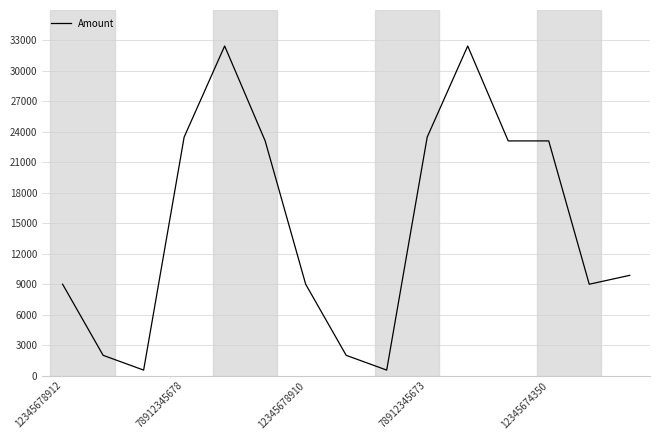

What is the maximum value shown in the chart?

32456.0